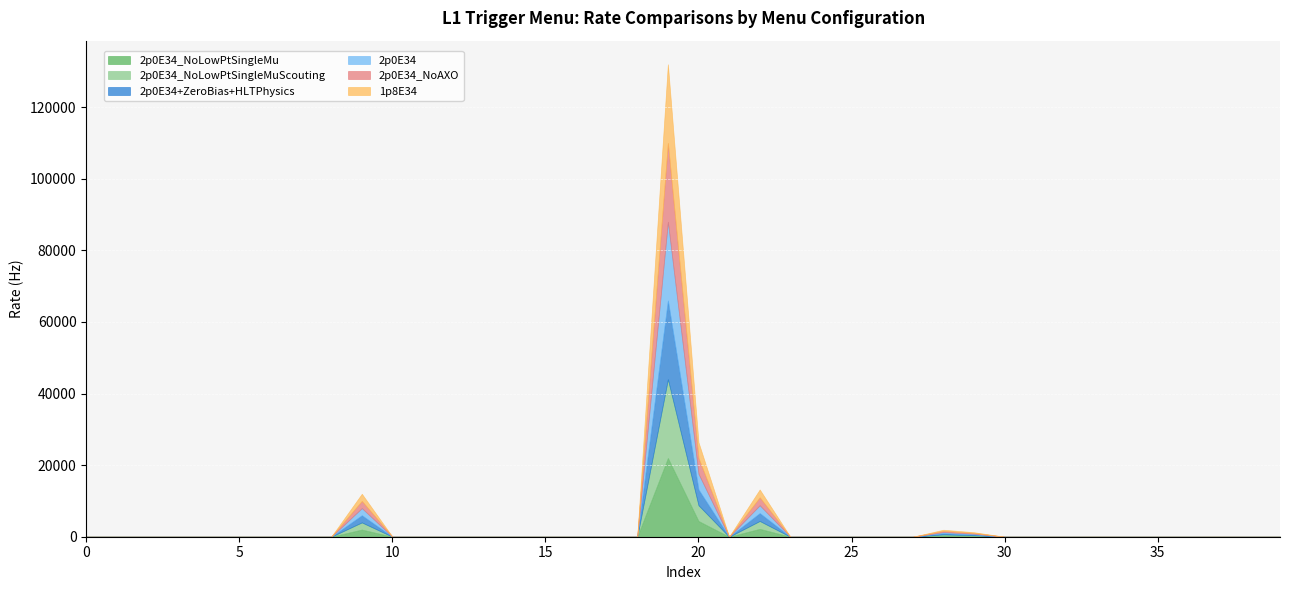

What is the difference between the maximum and minimum values in the 2p0E34_NoLowPtSingleMu series?

22000